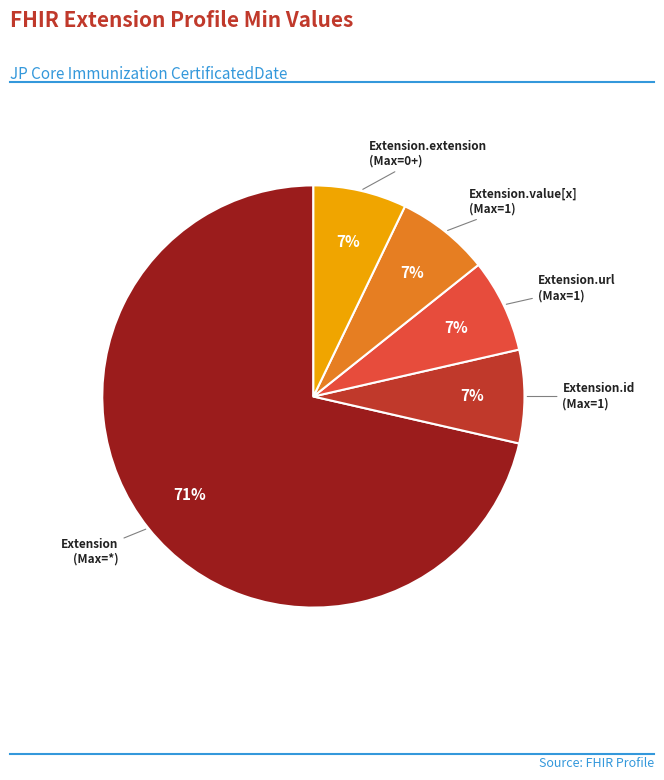

What is the largest slice in the pie chart?

Extension (Max=*)